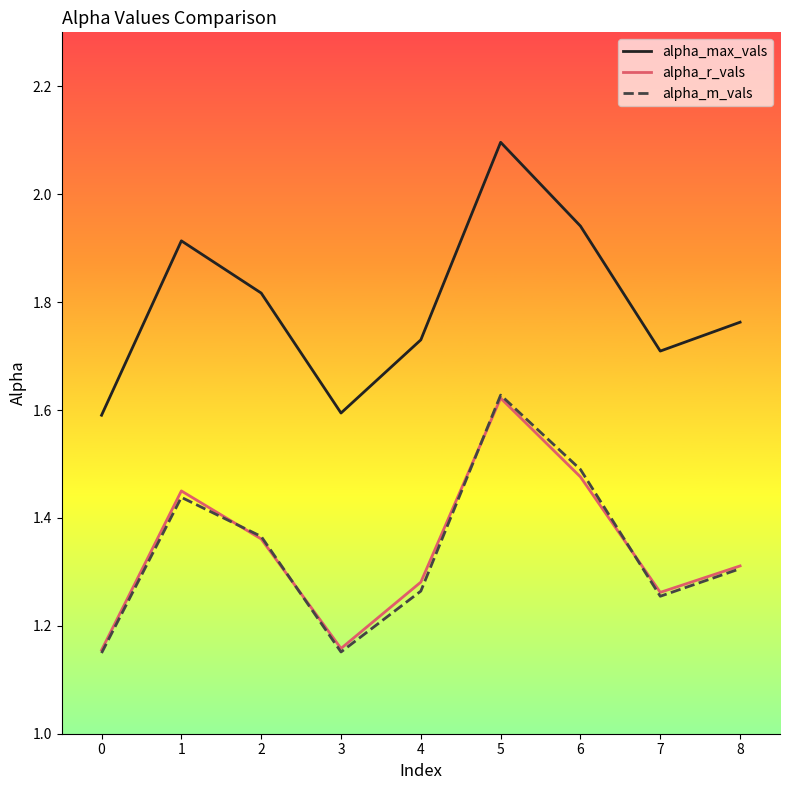

What is the difference between the second highest and minimum values in the alpha_m_vals series?

0.3